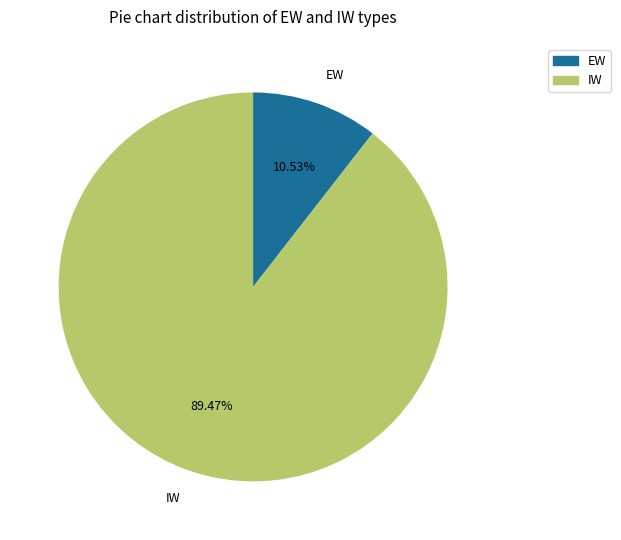

Which has a higher value, IW or EW?

IW